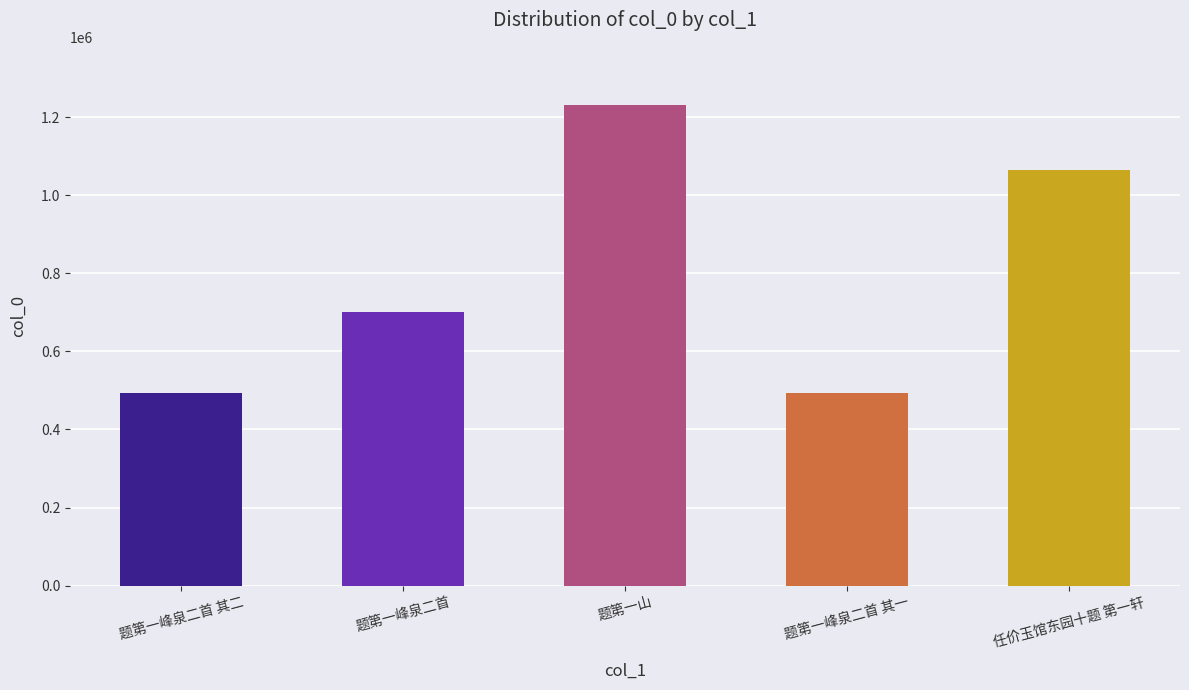

What is the change in value from 题第一峰泉二首 其二 to 题第一峰泉二首 其一?

-1